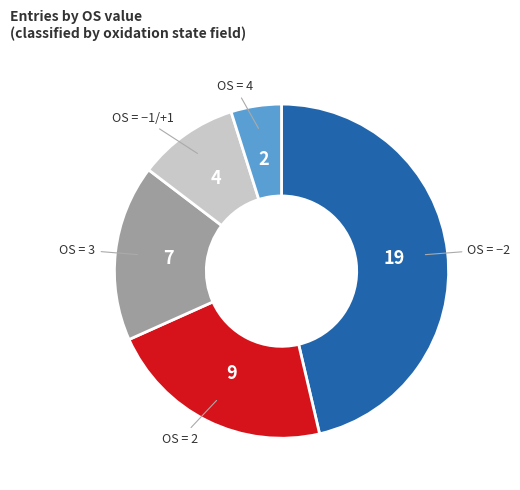

Is there a majority slice in this chart?

No